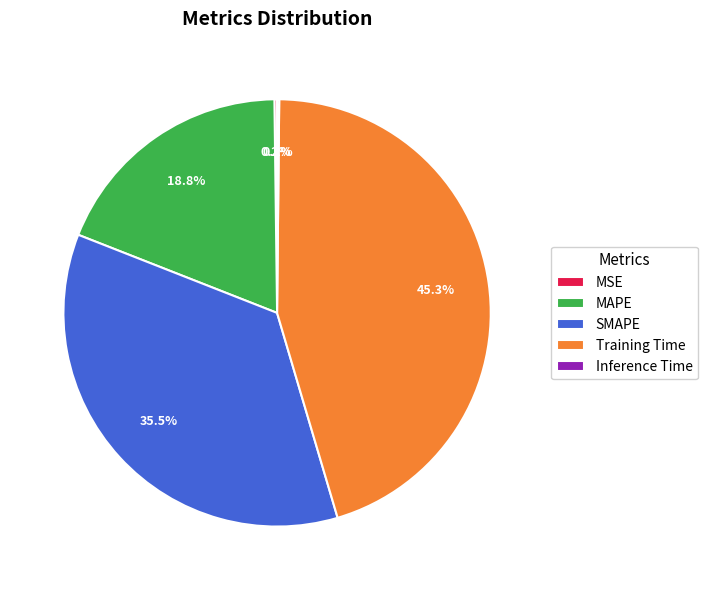

Does any single category account for the majority?

No